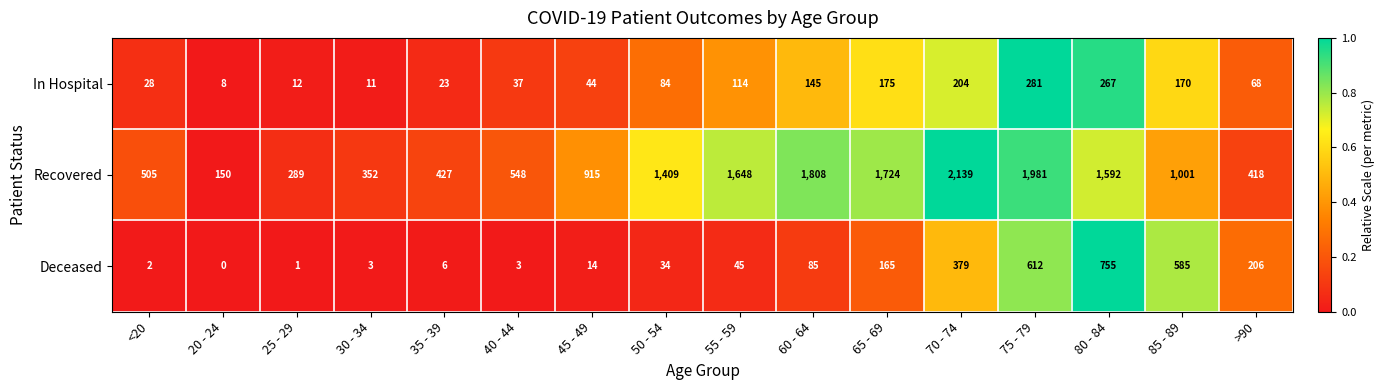

What is the approximate value of Recovered at <20?

505